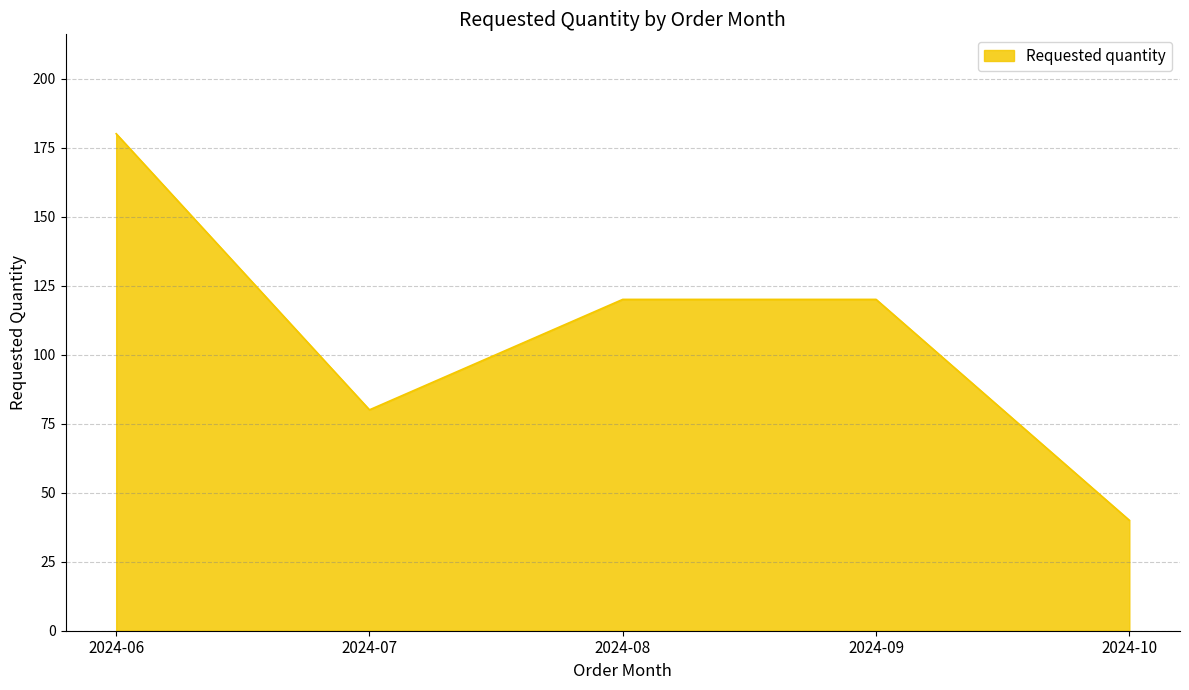

At which category does the data reach its first local valley?

2024-07